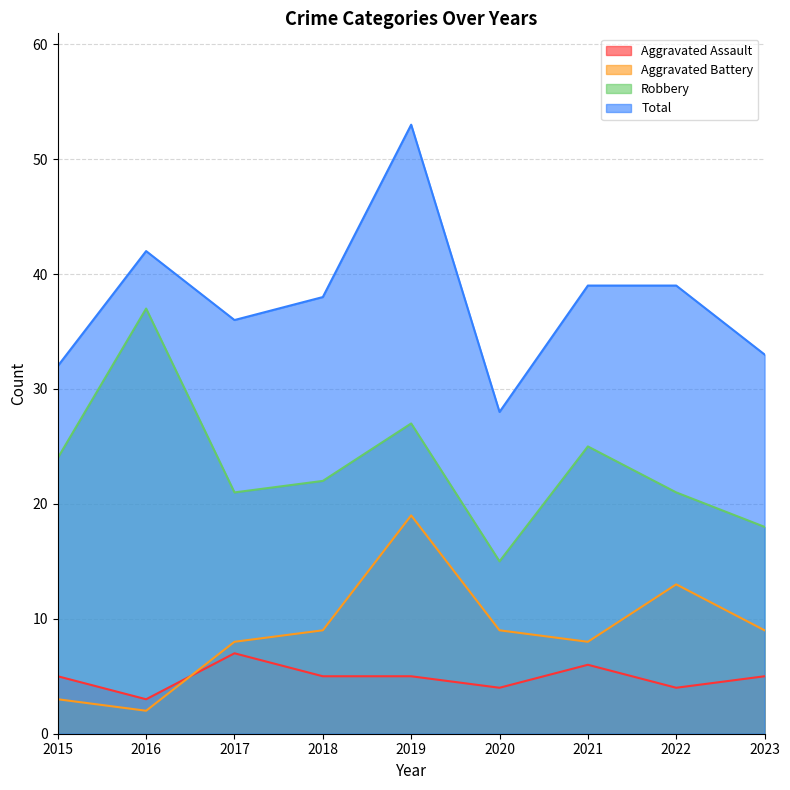

Which category has the highest value across all series?

2019